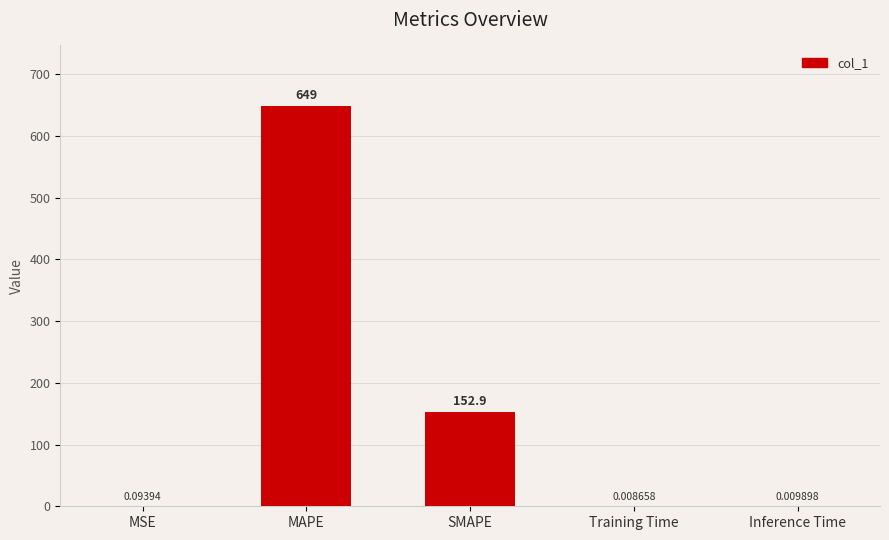

Between SMAPE and Training Time, which is larger?

SMAPE